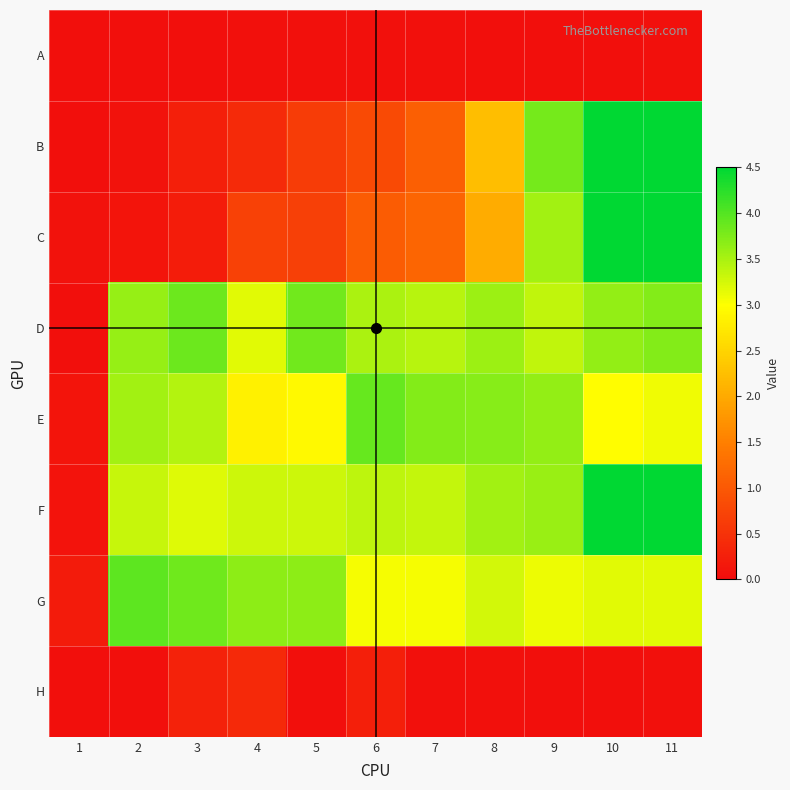

List the series in order of their peak value, highest first.

B, C, F, G, E, D, H, A